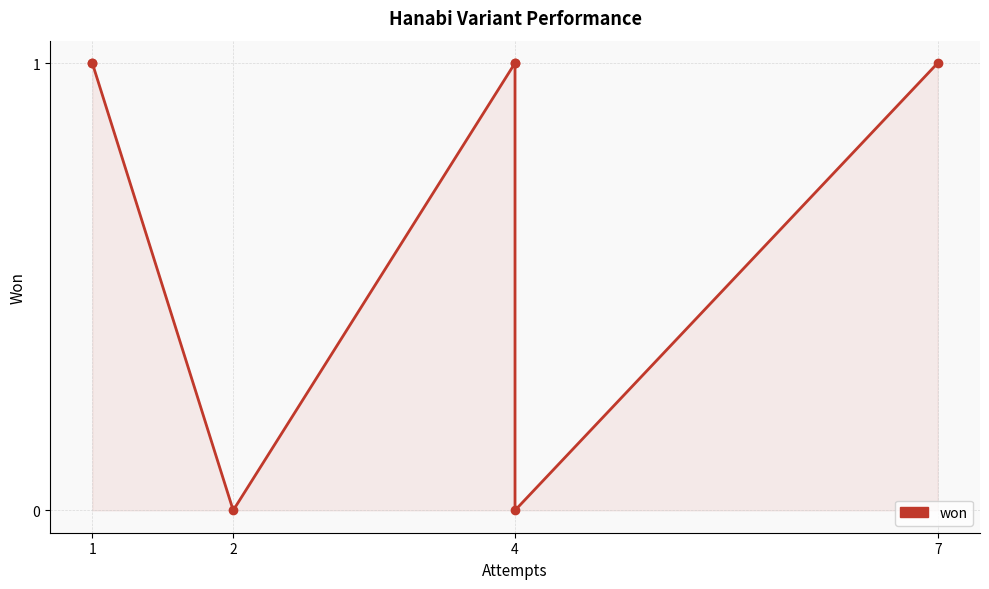

What is the maximum value shown in the chart?

1